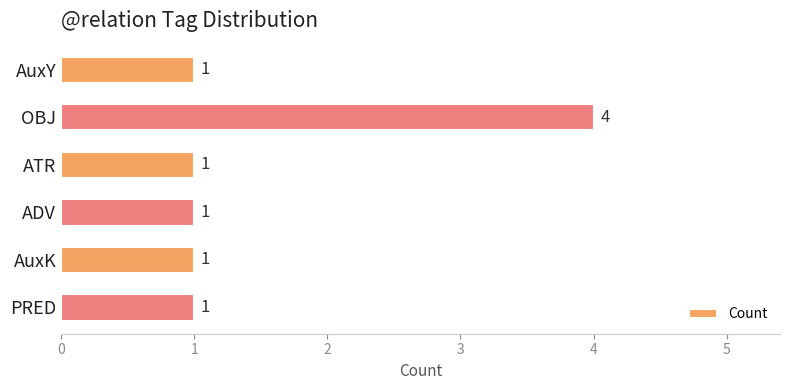

What is the label of the 1st bar from the top?

AuxY